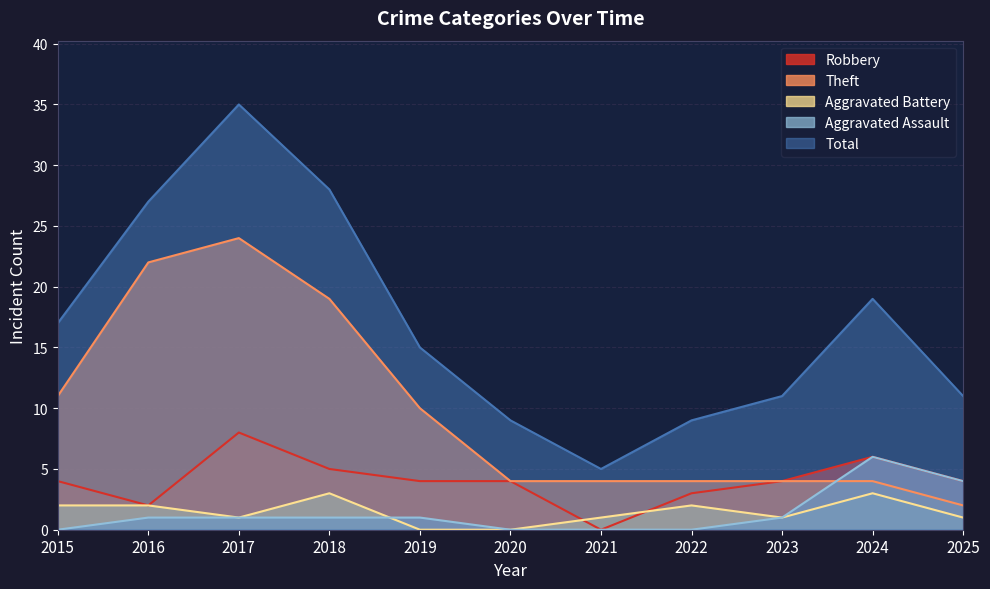

True or false: Aggravated Assault has more than 0 interior local peaks.

True